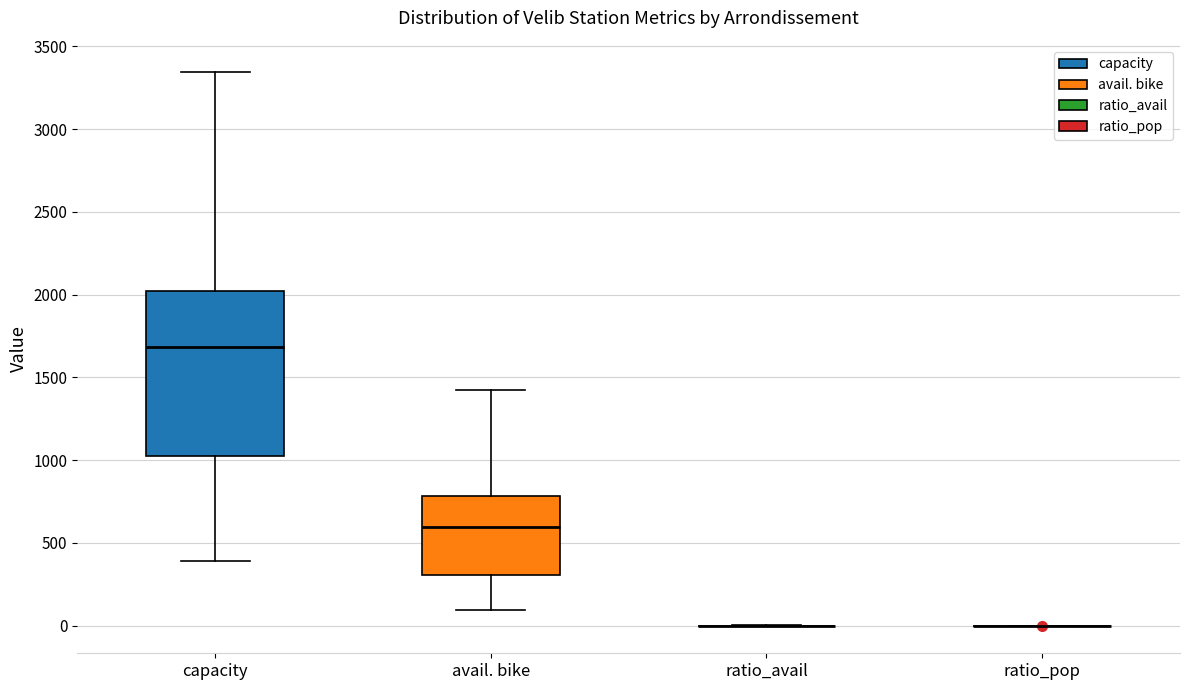

Which box is the tallest, from its lower edge to its upper edge?

capacity